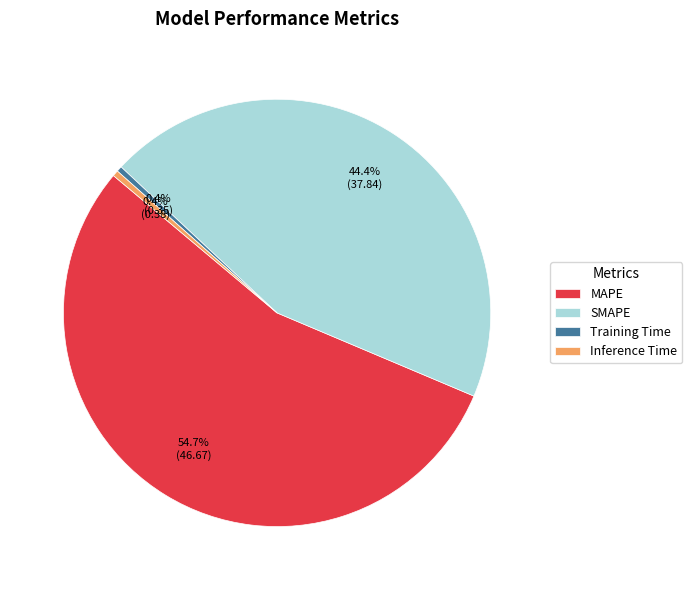

Which category has the biggest portion of the pie?

MAPE